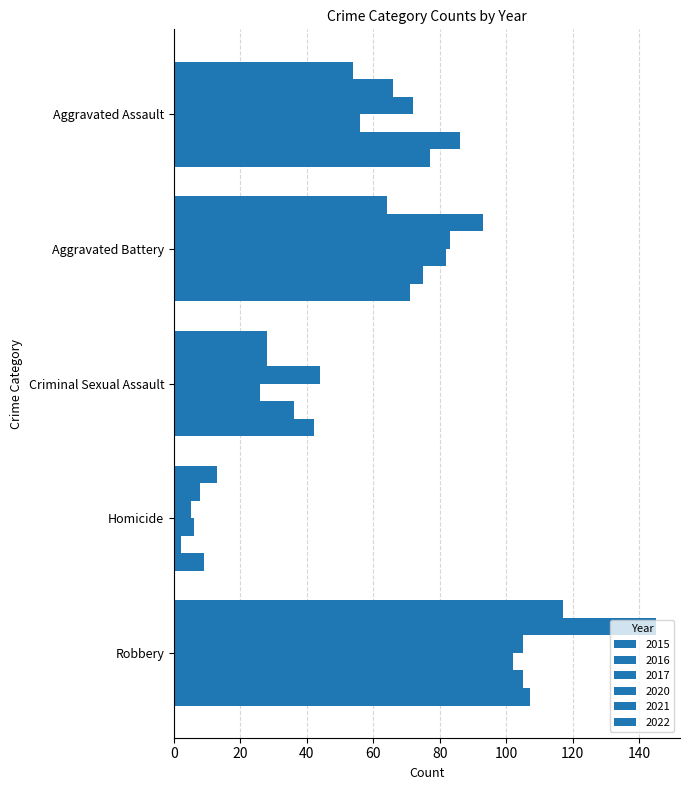

True or false: 2022 has a value of 70 at Criminal Sexual Assault.

False